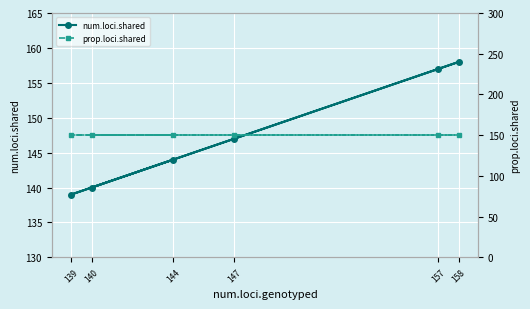

Which label corresponds to the smallest value in the chart?

139